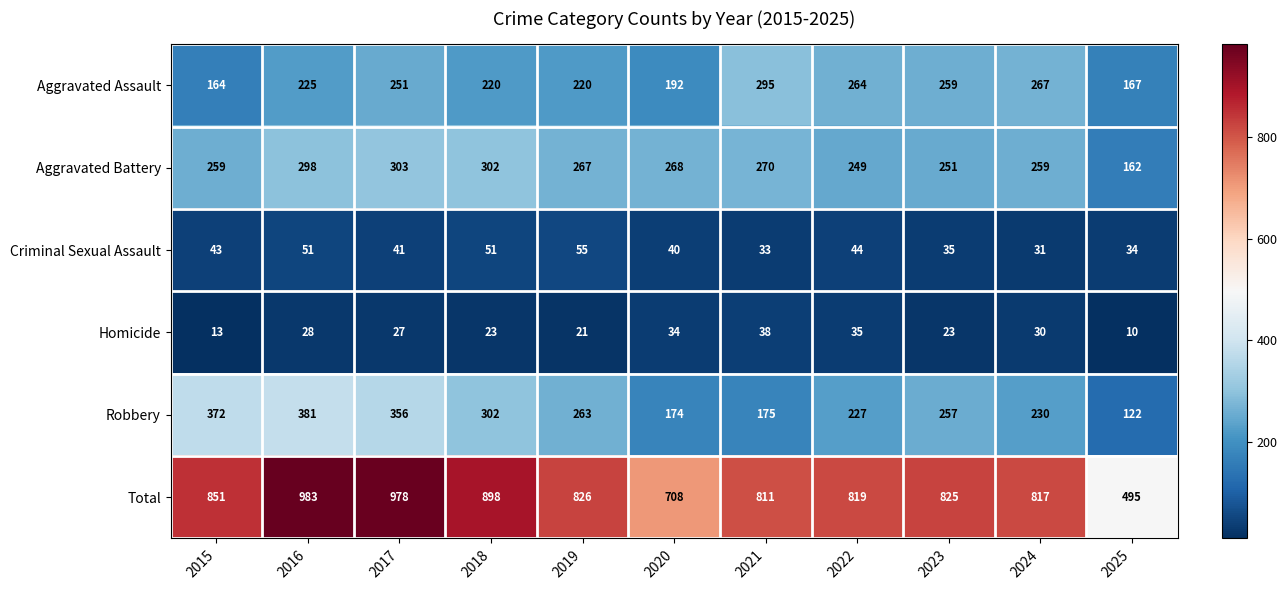

Where is Aggravated Assault nearest to the value 229?

2016